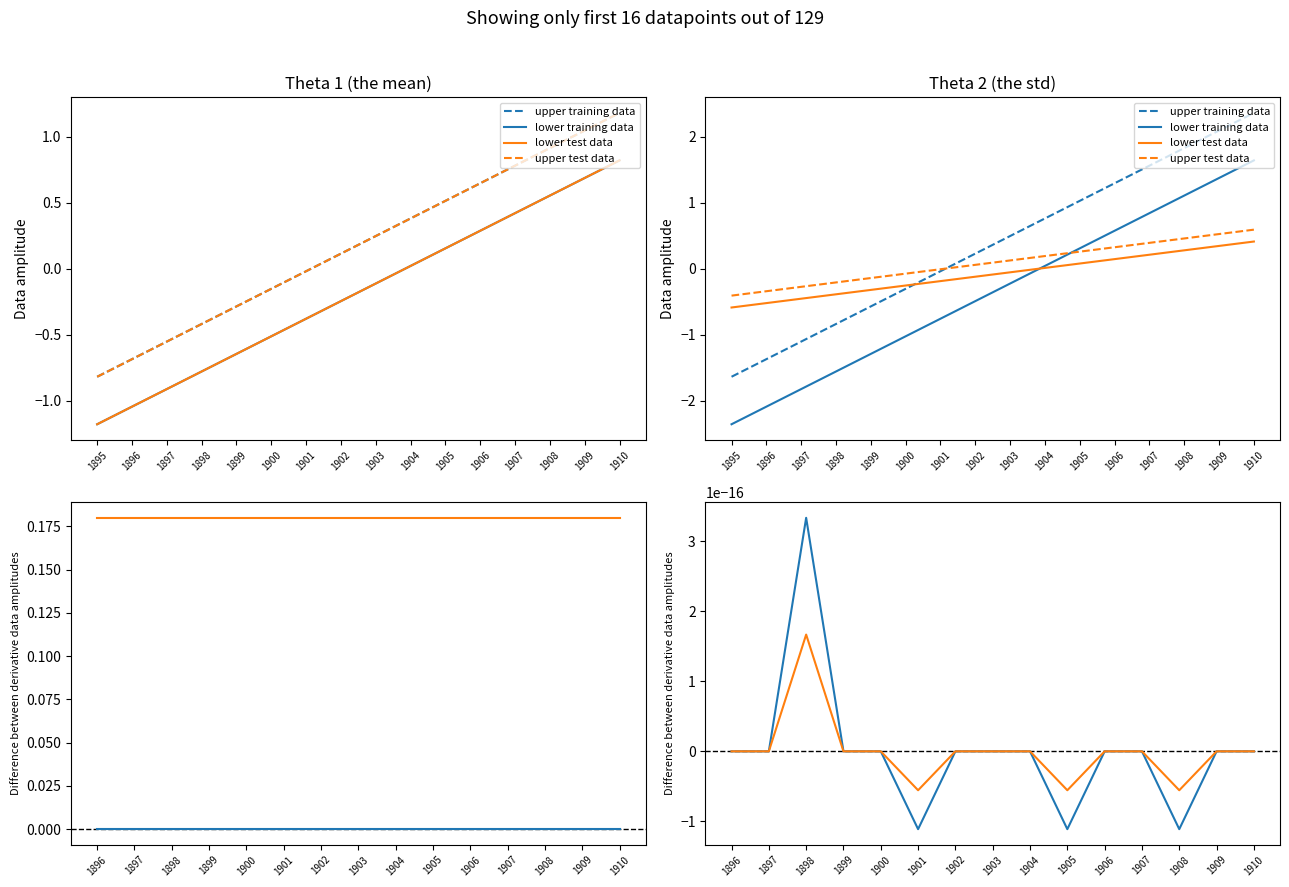

True or false: codigo and año intersect in this chart.

False